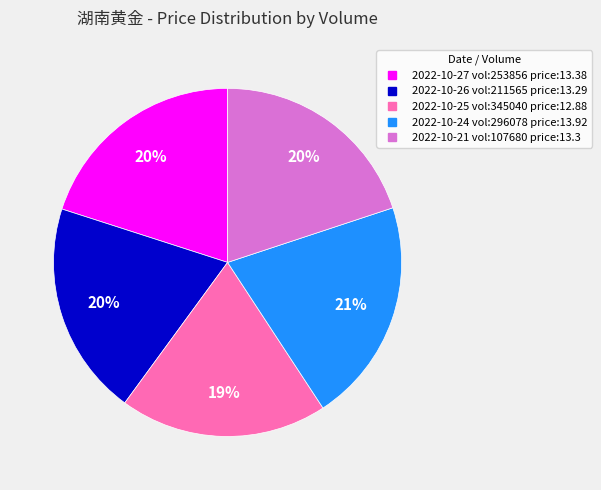

Does any single category account for the majority?

No